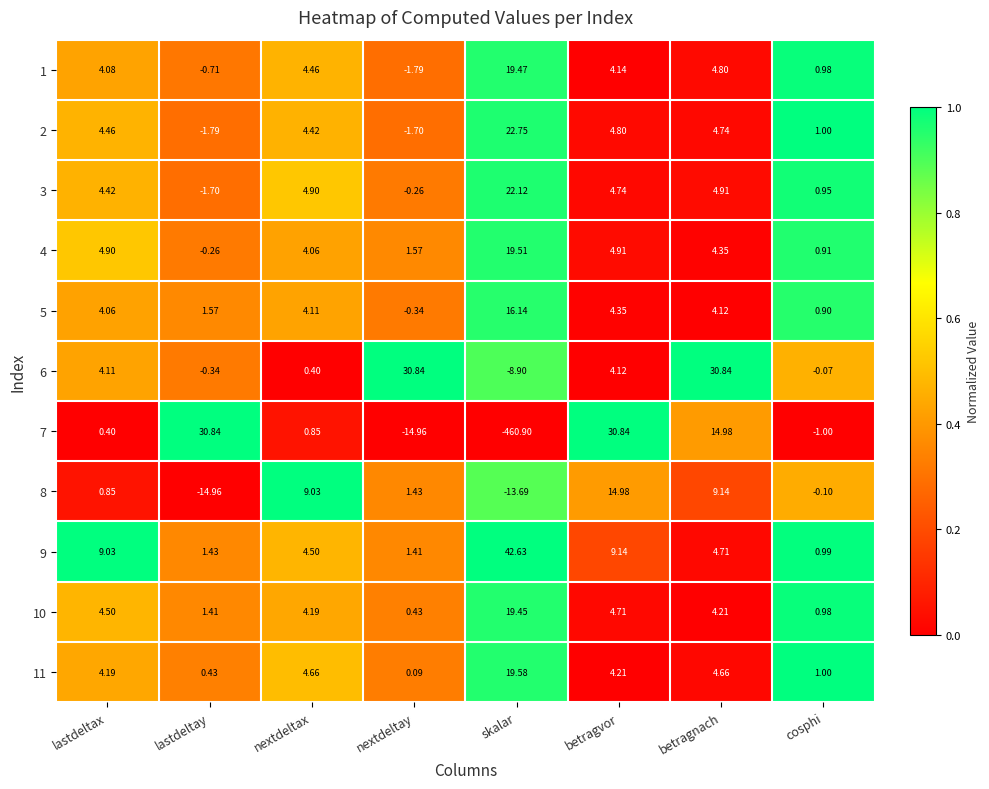

At how many categories does at least one series exceed 0?

8